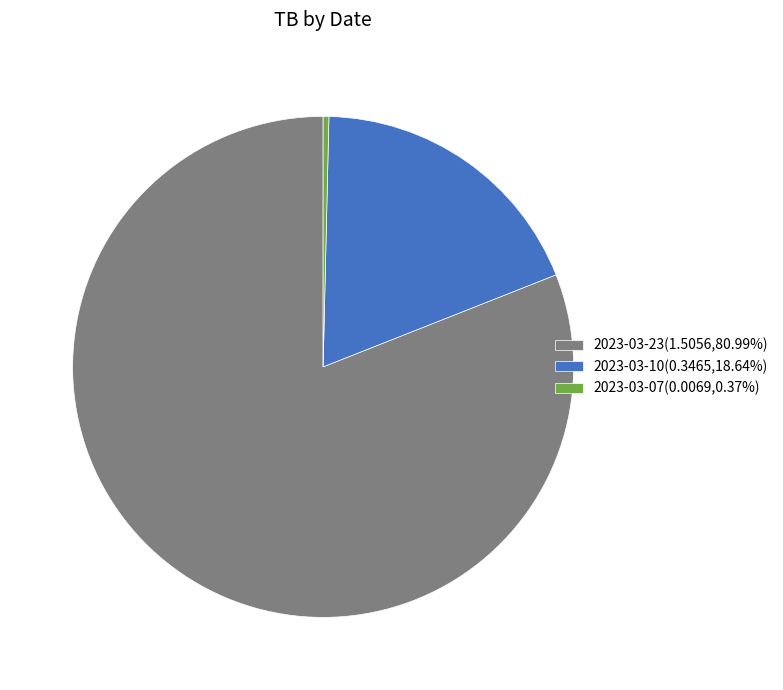

Which category accounts for the majority?

2023-03-23